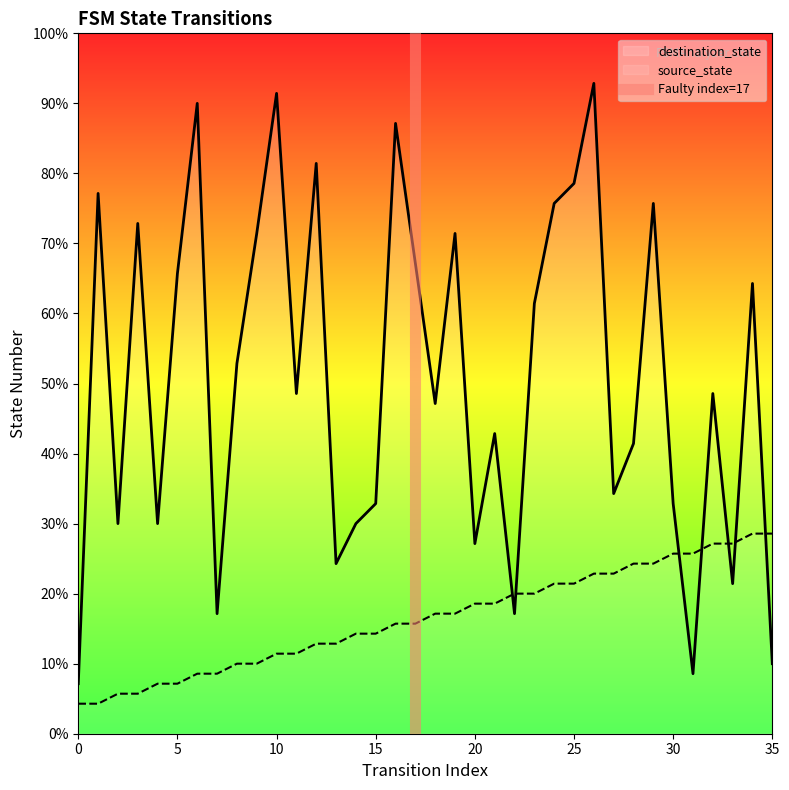

The chart shows a value of -1 at 0. True or false?

False